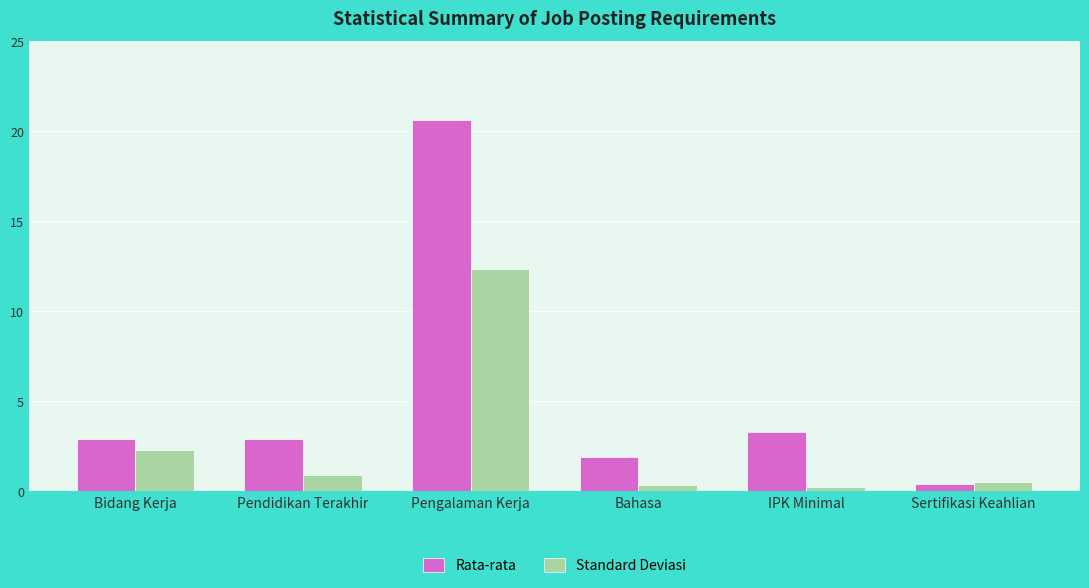

True or false: Rata-rata has a value of 4.0 at Bidang Kerja.

False